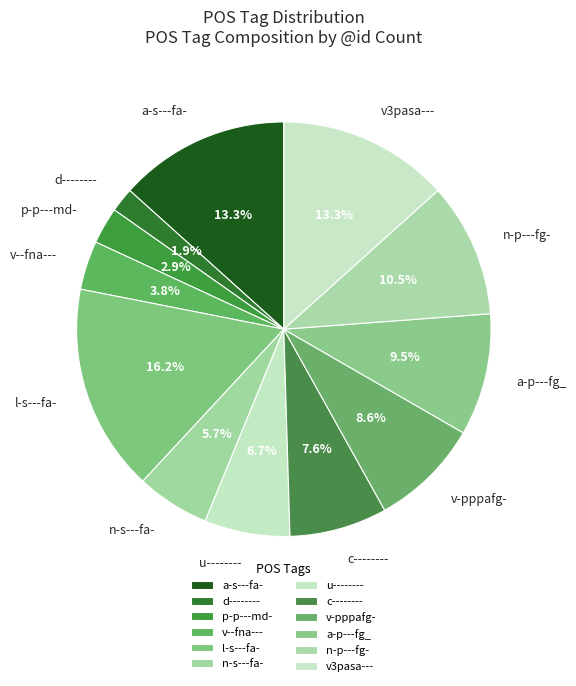

What is the ratio of the value at v-pppafg- to the value at n-p---fg-?

0.8